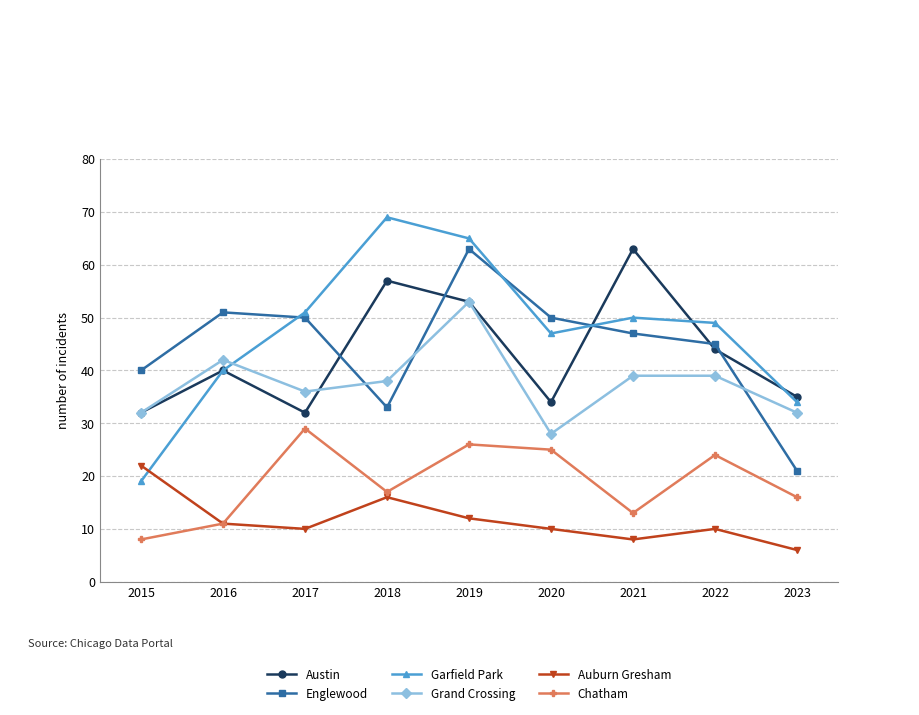

The Chatham series shows 26 at 2019. True or false?

True